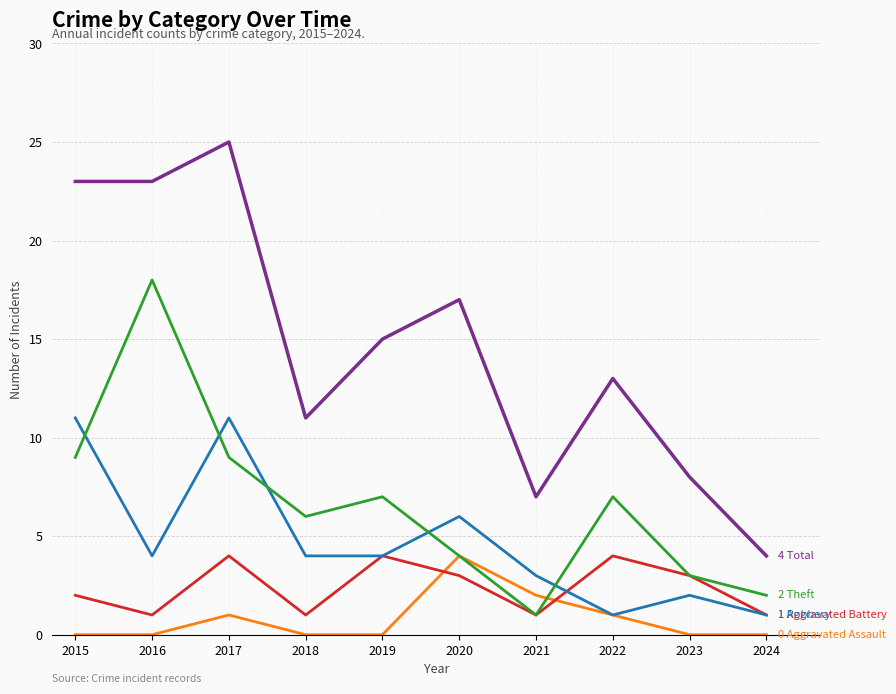

What is the spread (max minus min) of values at 2015?

23